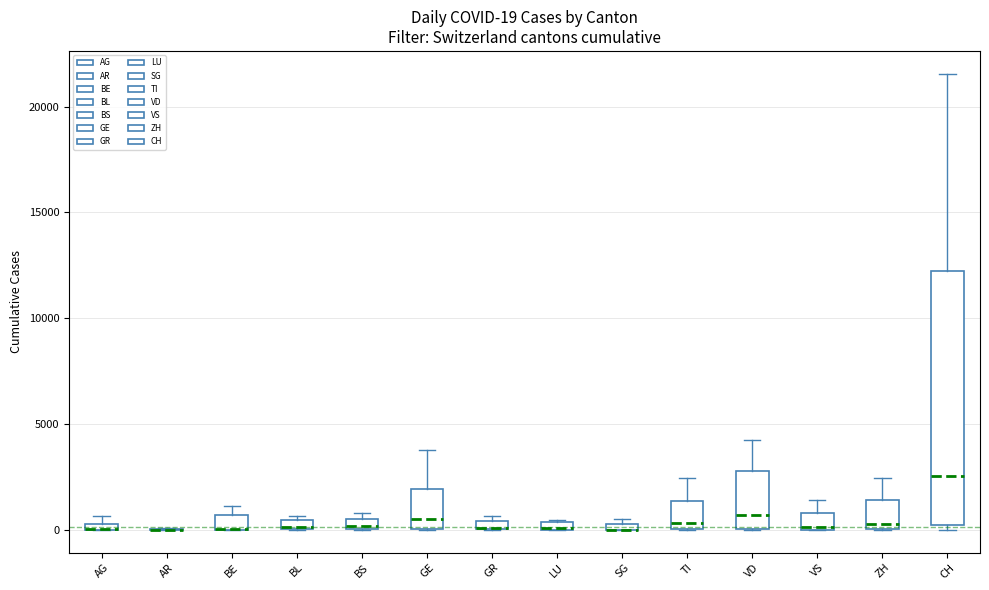

Which box is the tallest, from its lower edge to its upper edge?

CH